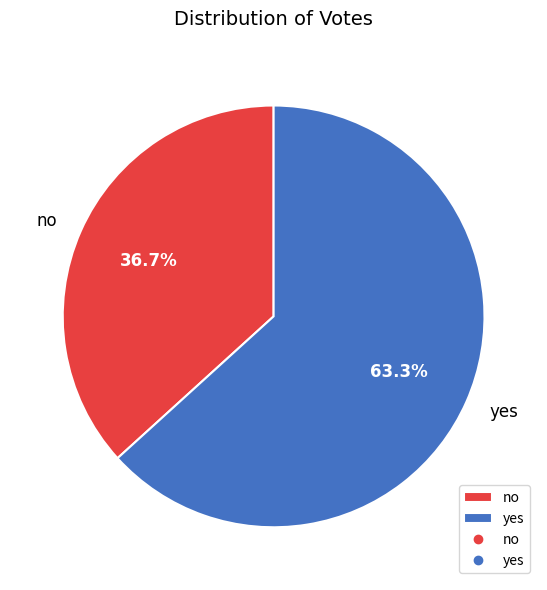

How many segments does this pie chart have?

2